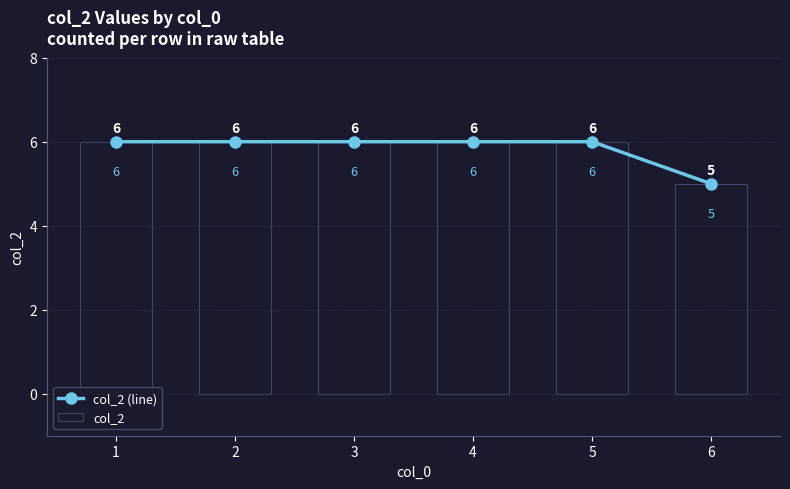

The col_2 series shows 2 at 4. True or false?

False